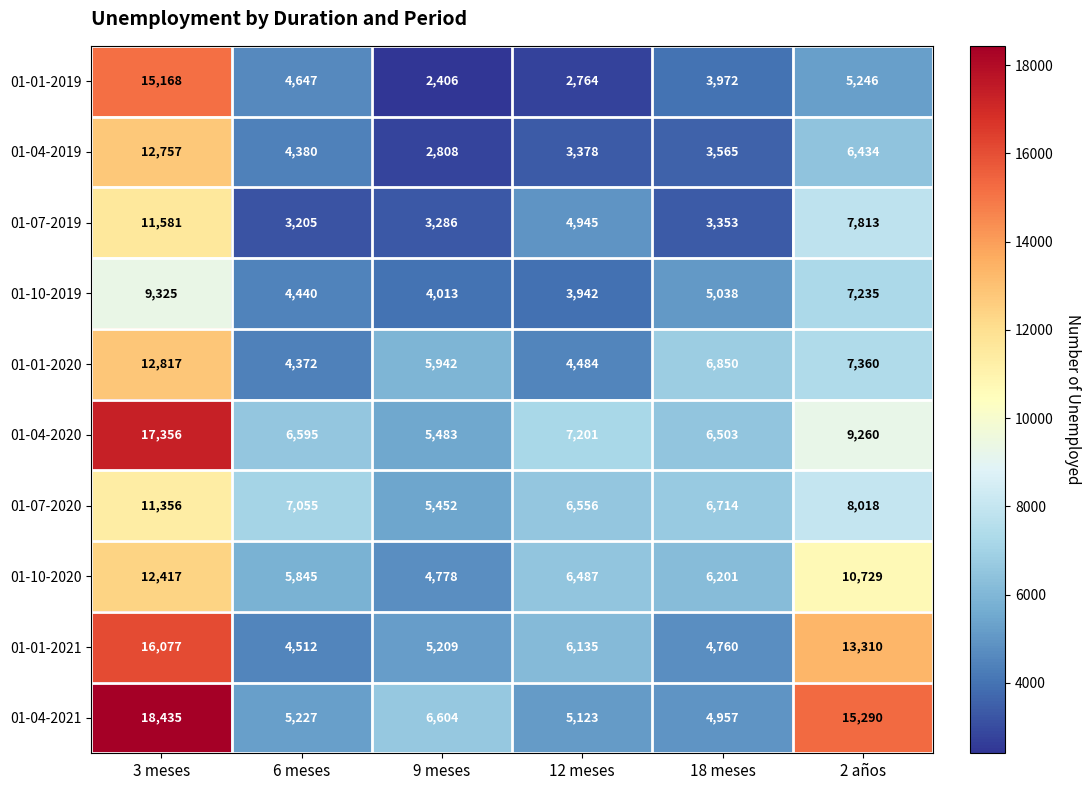

How many categories are shown in the chart?

6